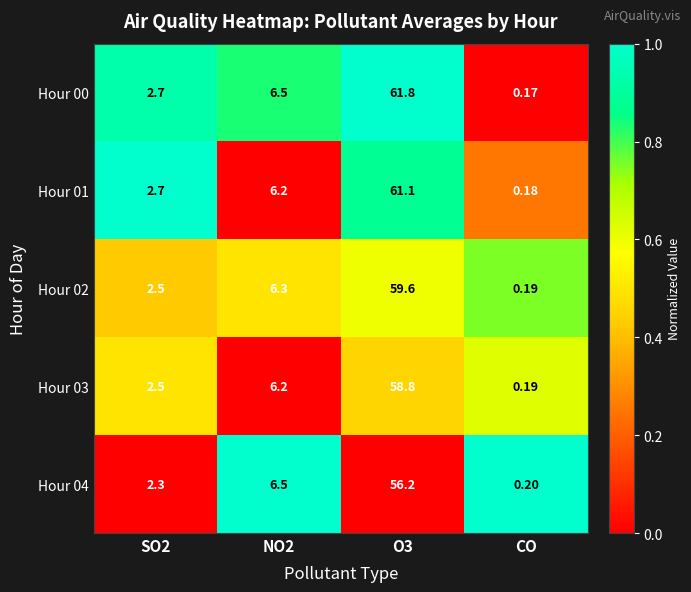

At which label does Hour 04 reach its minimum?

CO